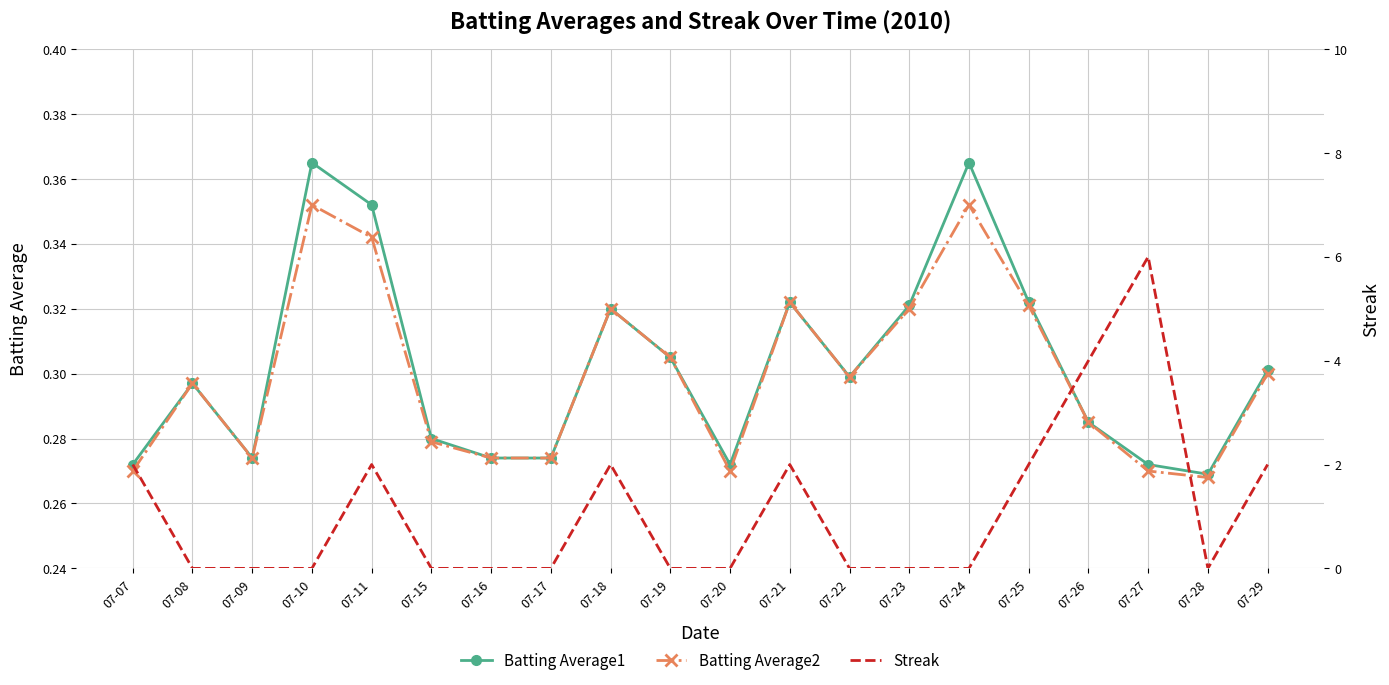

At which category is the sum across all series the highest?

07-27